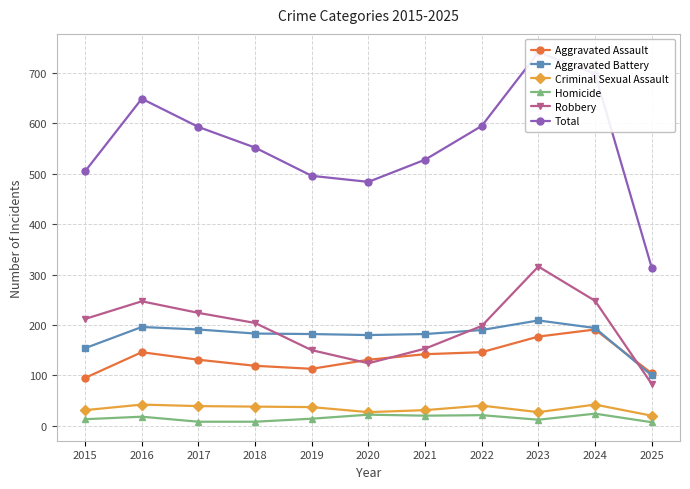

At which label does Robbery first exceed 204?

2015